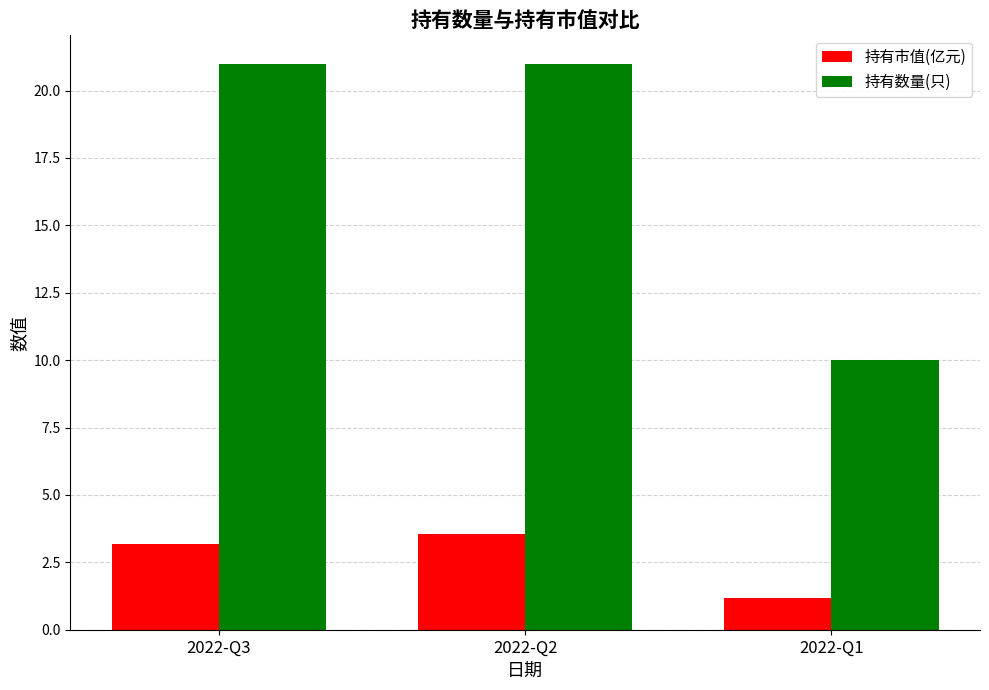

Which series has the largest range (max minus min)?

持有数量(只)